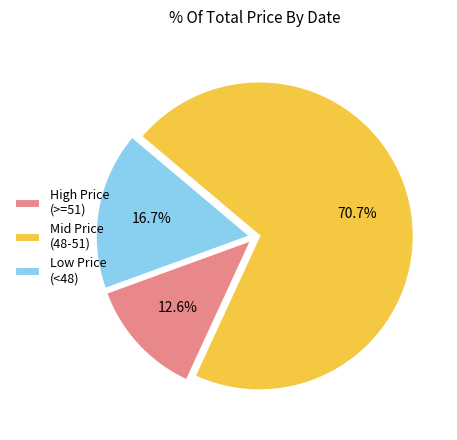

How many segments does this pie chart have?

3